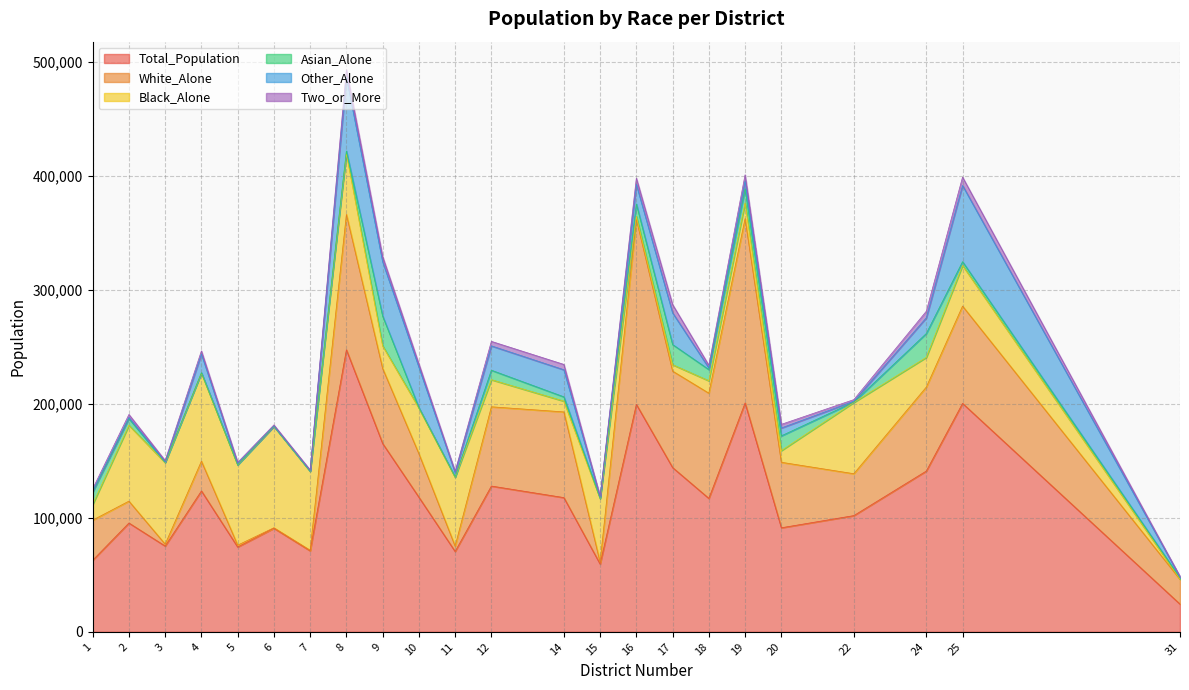

The Asian_Alone series shows 2168 at 8. True or false?

True